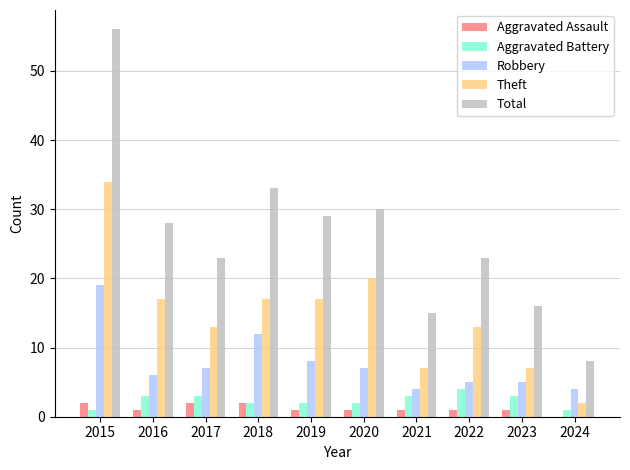

What is the sum of all Robbery values?

77